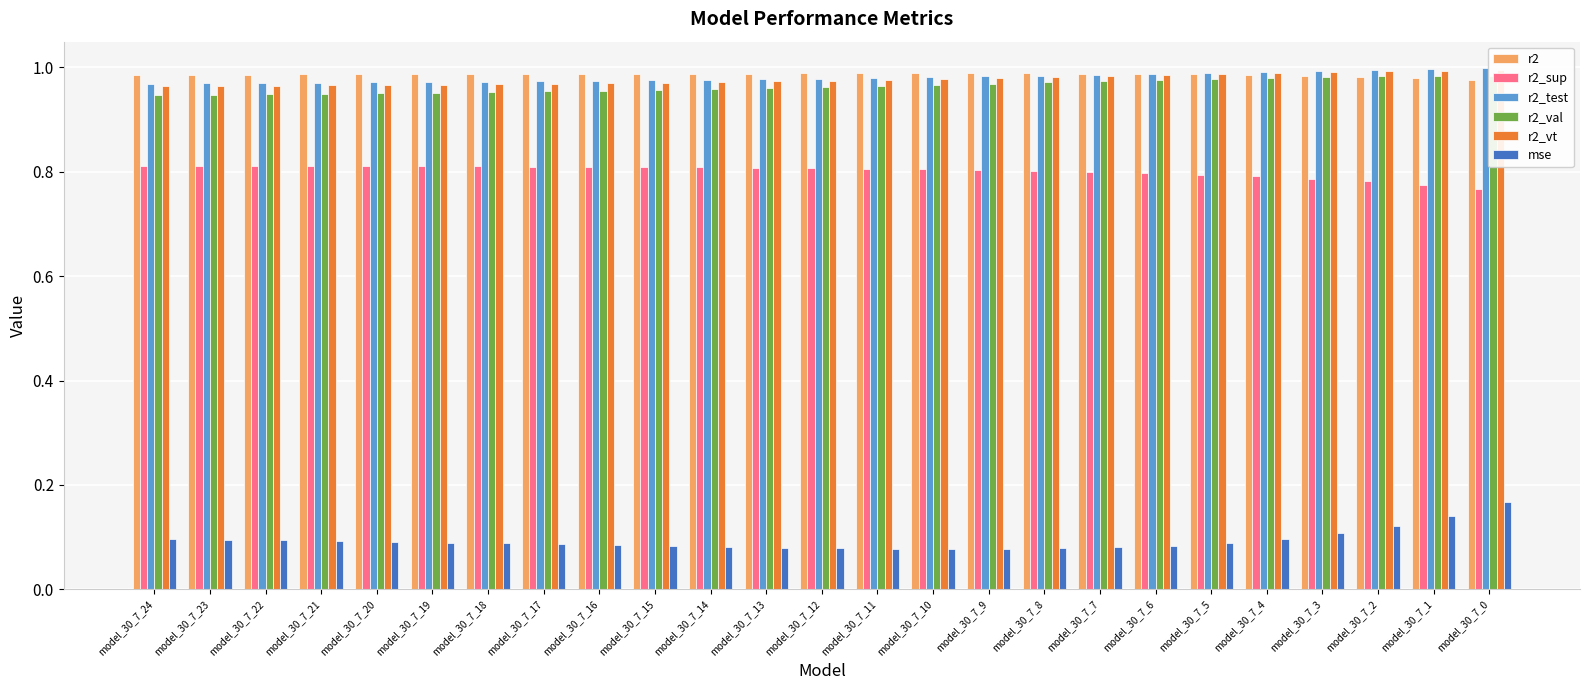

How many r2_val values are between 0 and 1?

25